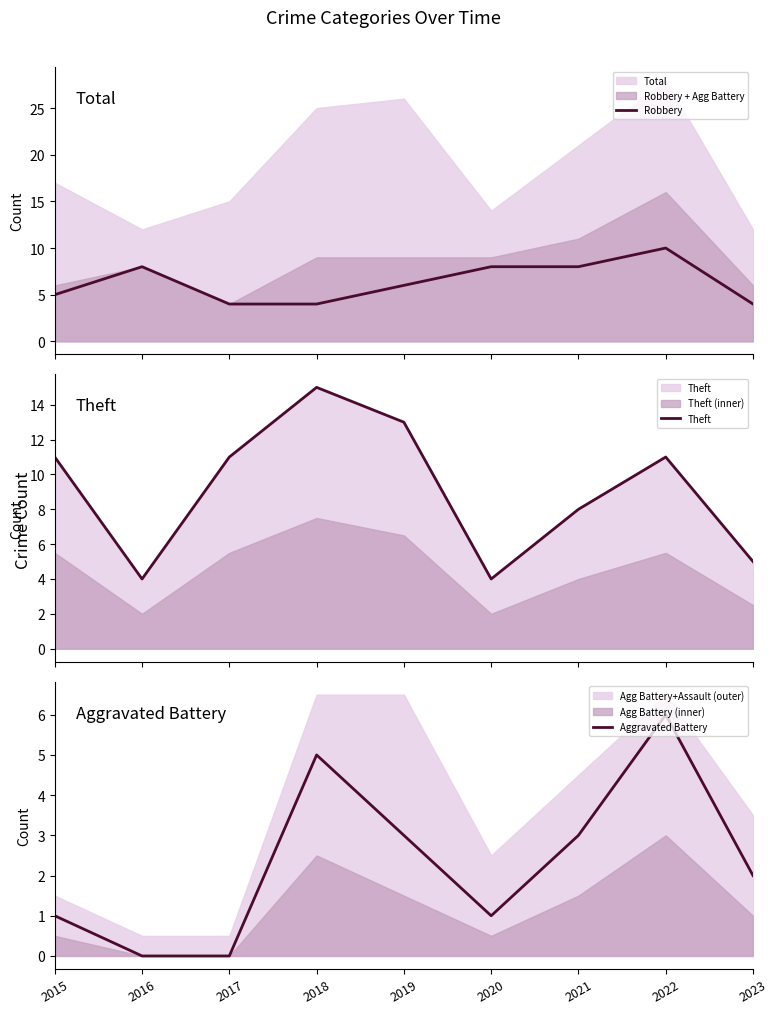

Reading left to right, what are all the values shown in this chart?

Robbery: 5	8	4	4	6	8	8	10	4
Theft: 11	4	11	15	13	4	8	11	5
Aggravated Battery: 1	0	0	5	3	1	3	6	2